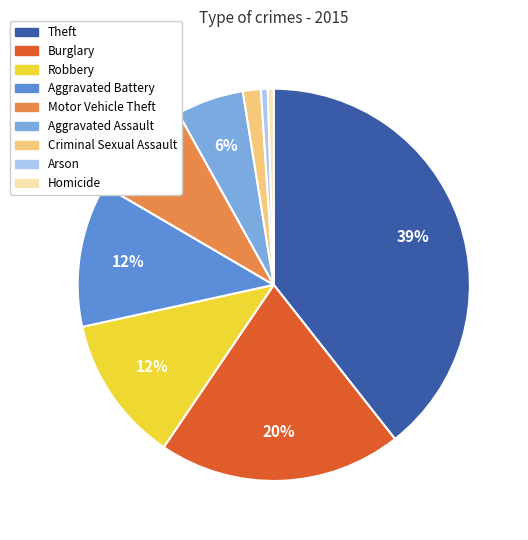

Count the number of slices in the pie.

9